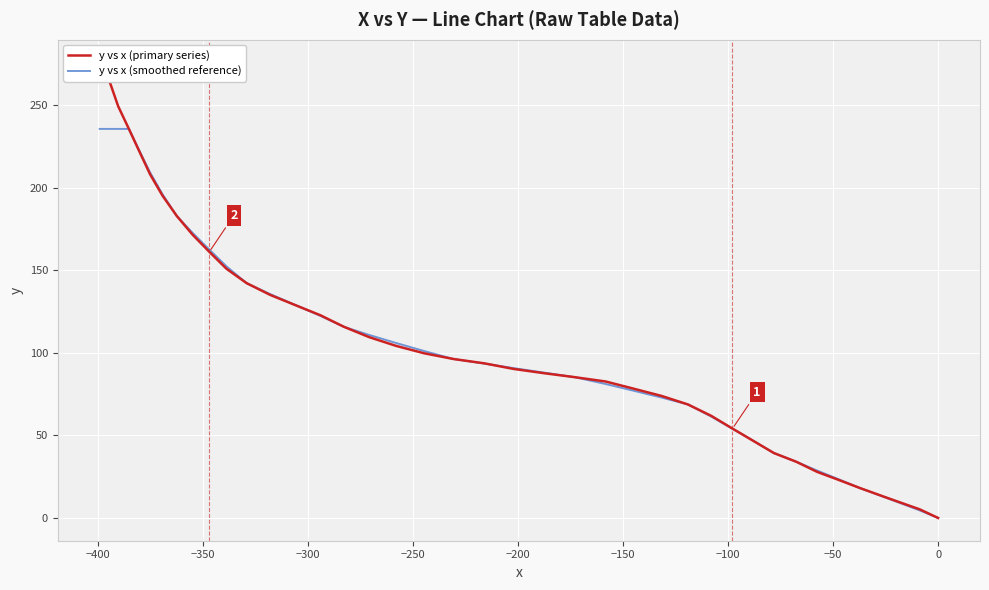

Count the number of categories in the chart.

40